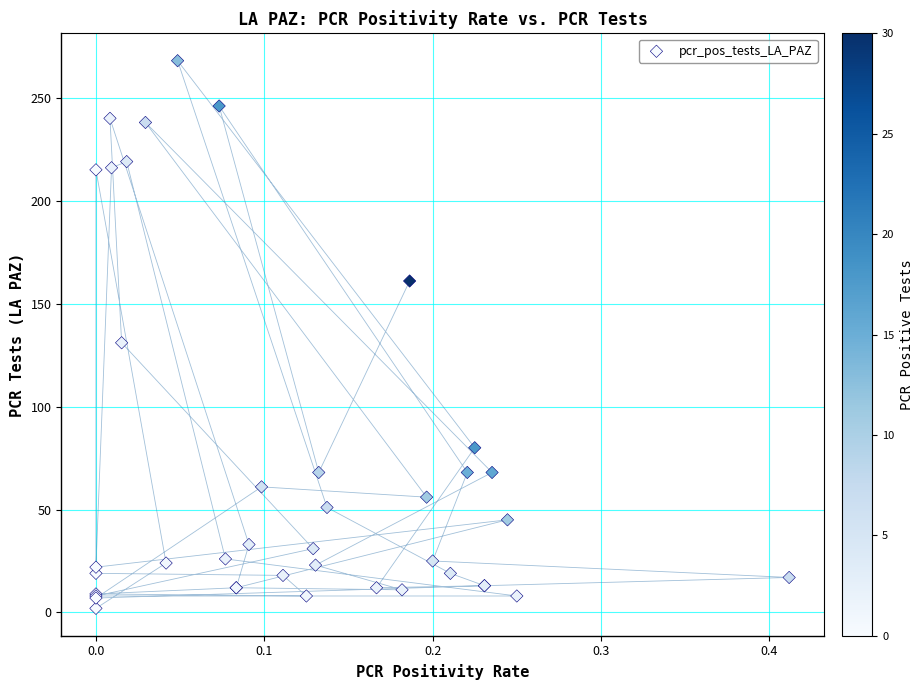

What Y value in the scatter plot is closest to 135?

131